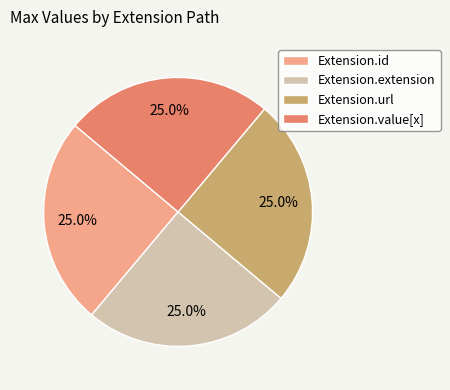

Count the number of slices in the pie.

4